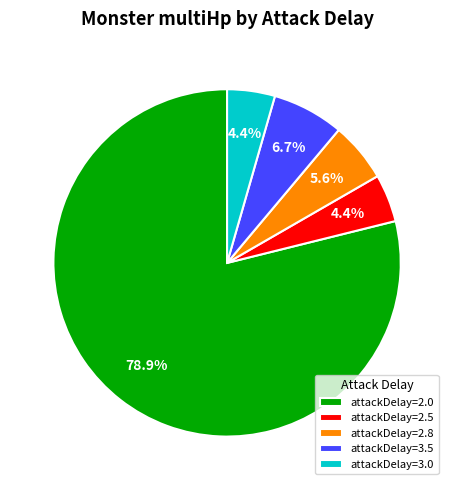

Approximately how many times larger is the value at attackDelay=3.5 compared to attackDelay=2.8?

1.2